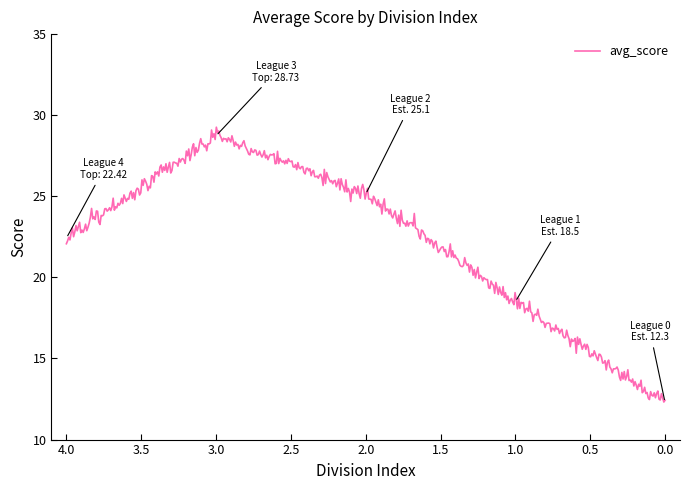

How many series are shown in this chart?

1